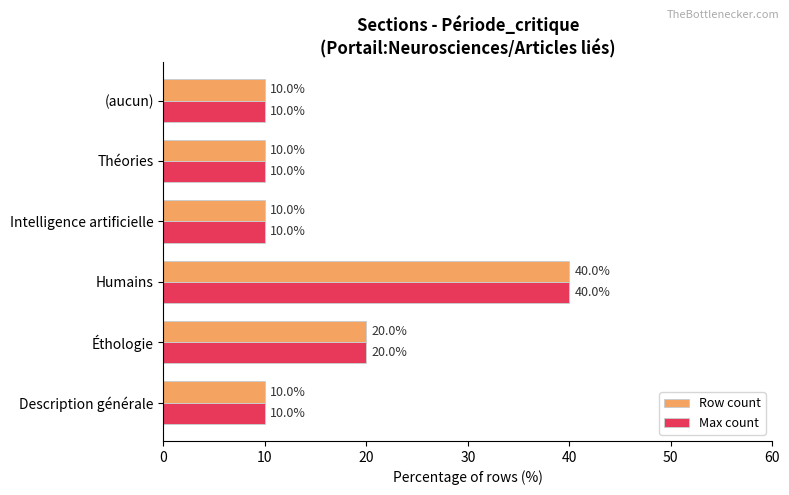

The value of Row count at Description générale is 16. True or false?

False